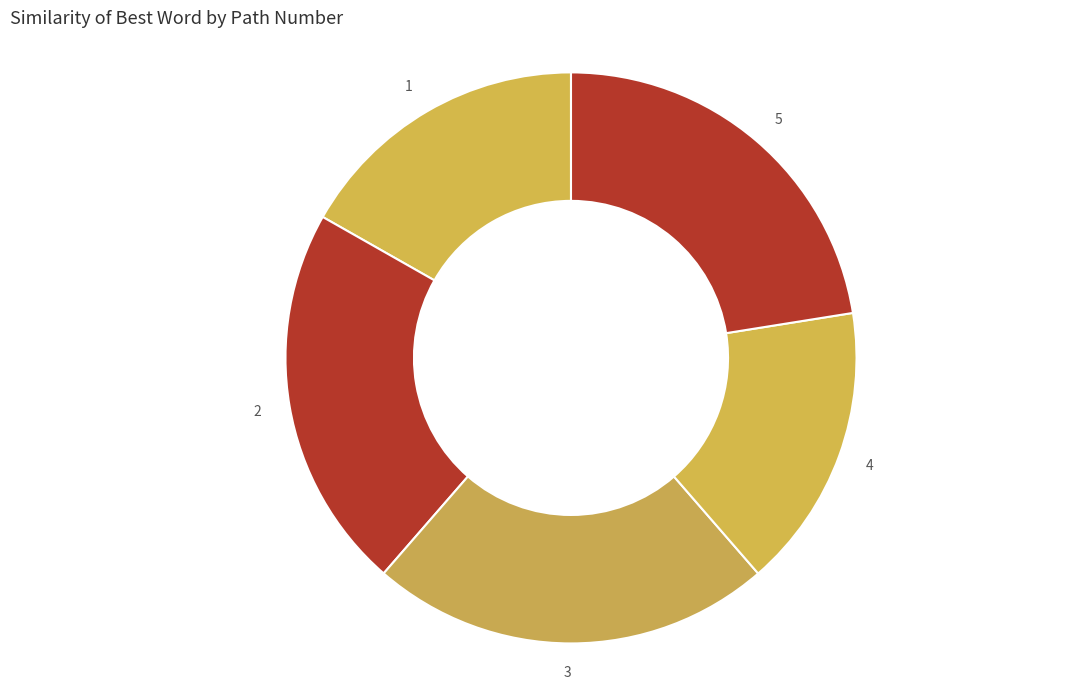

Does 5 account for over 50% of the chart?

No